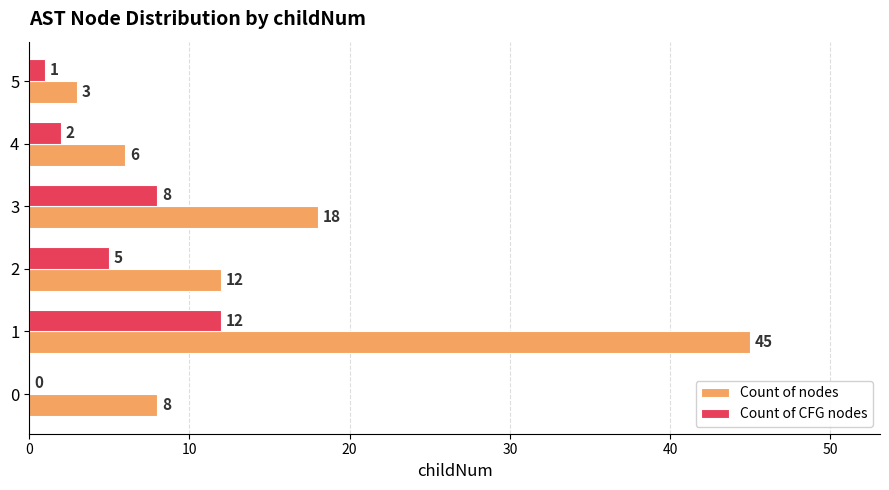

The value of Count of nodes at 3 is 12. True or false?

False